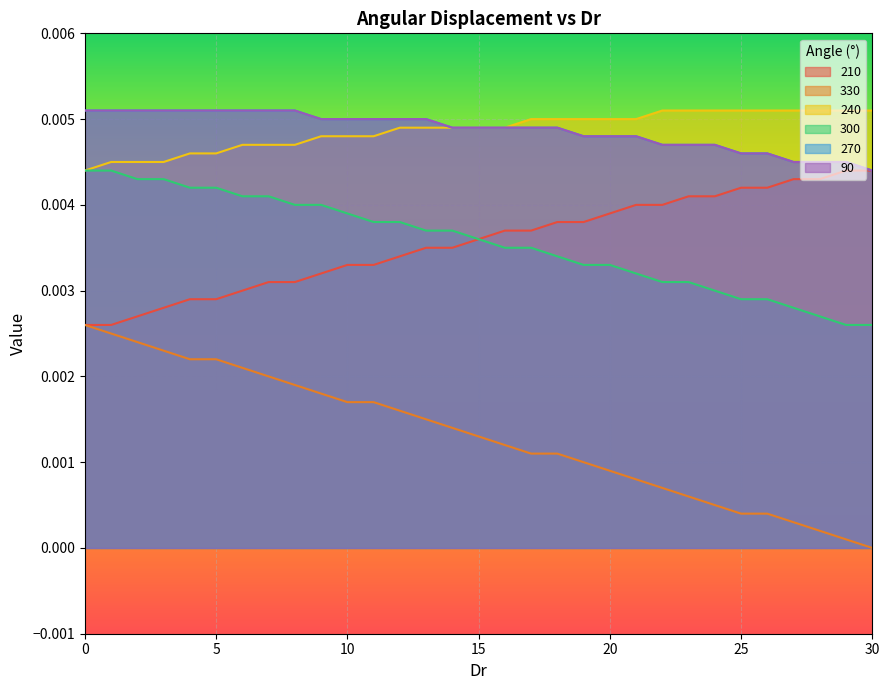

True or false: 300 has more than 1 interior local peaks.

False